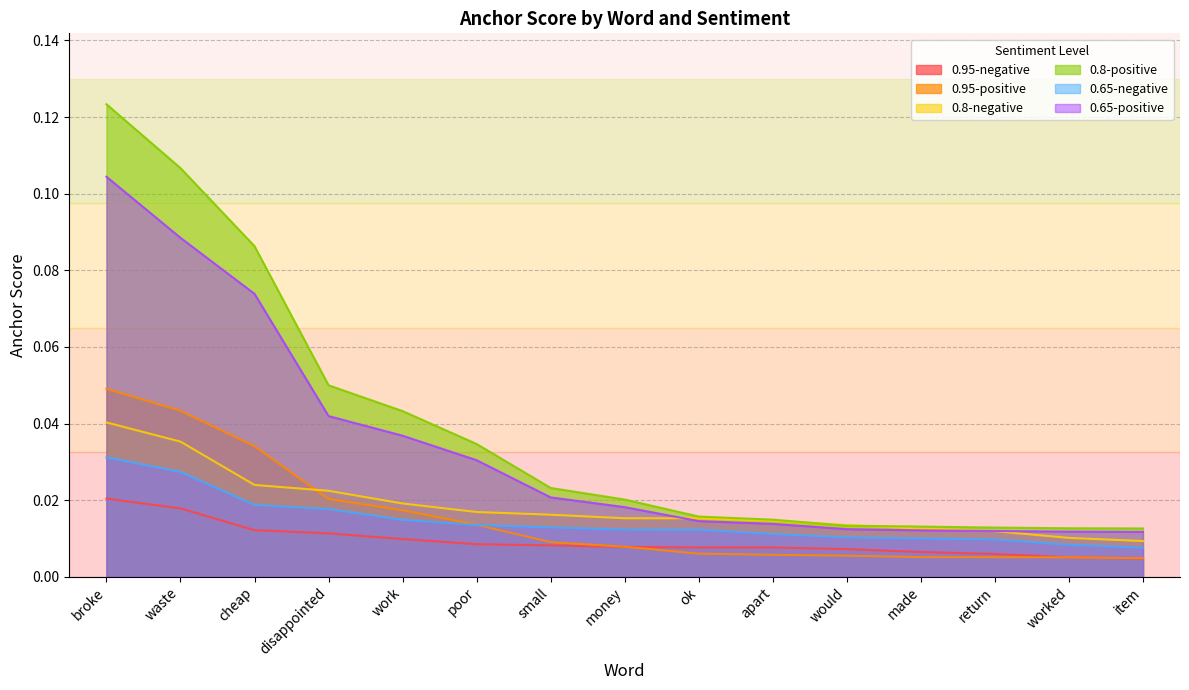

True or false: 0.95-positive has more than 1 interior local peaks.

False